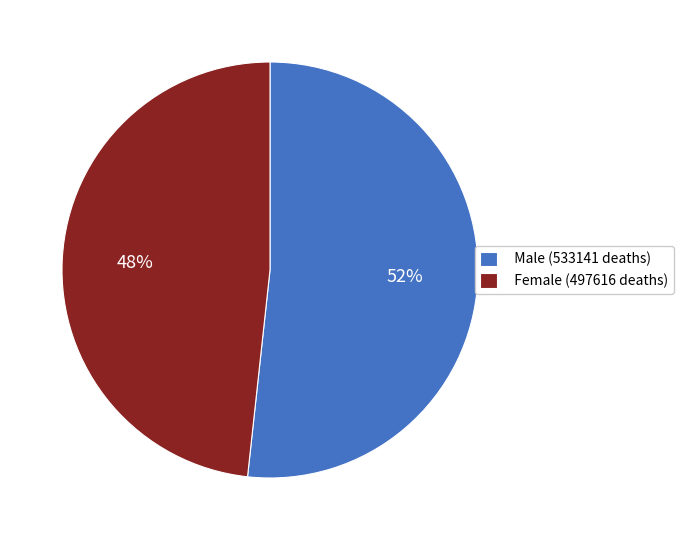

To the nearest percent, what is the average slice percentage?

50%